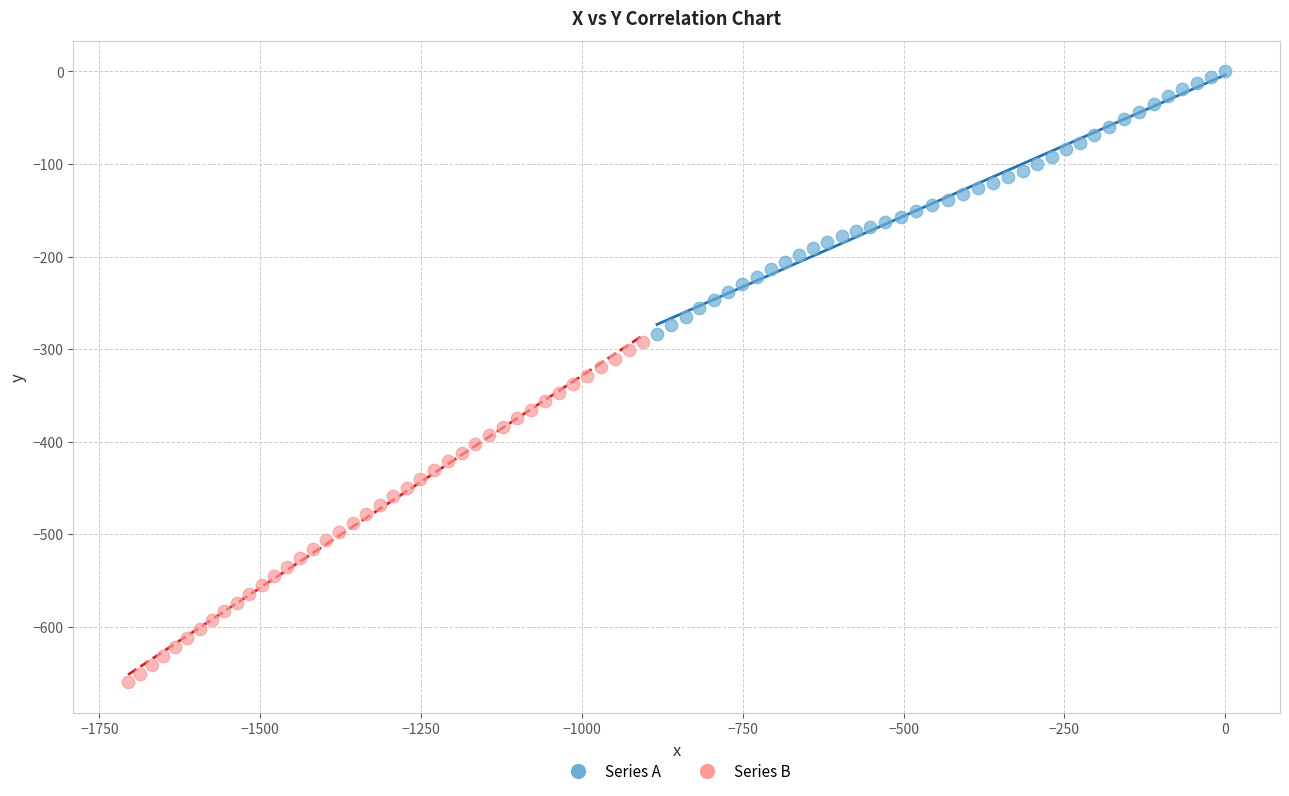

What are all the series names shown in the legend?

Series A, Series B